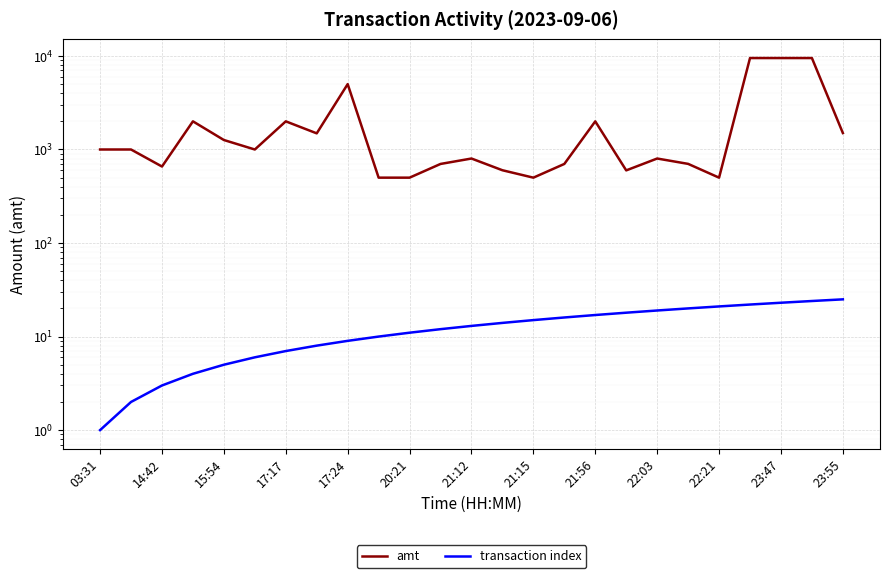

At which category does the chart reach its minimum across all series?

03:31